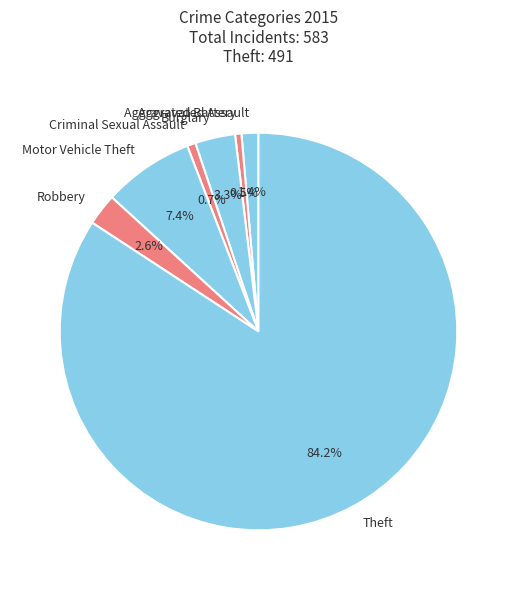

How many slices are in this pie chart?

7